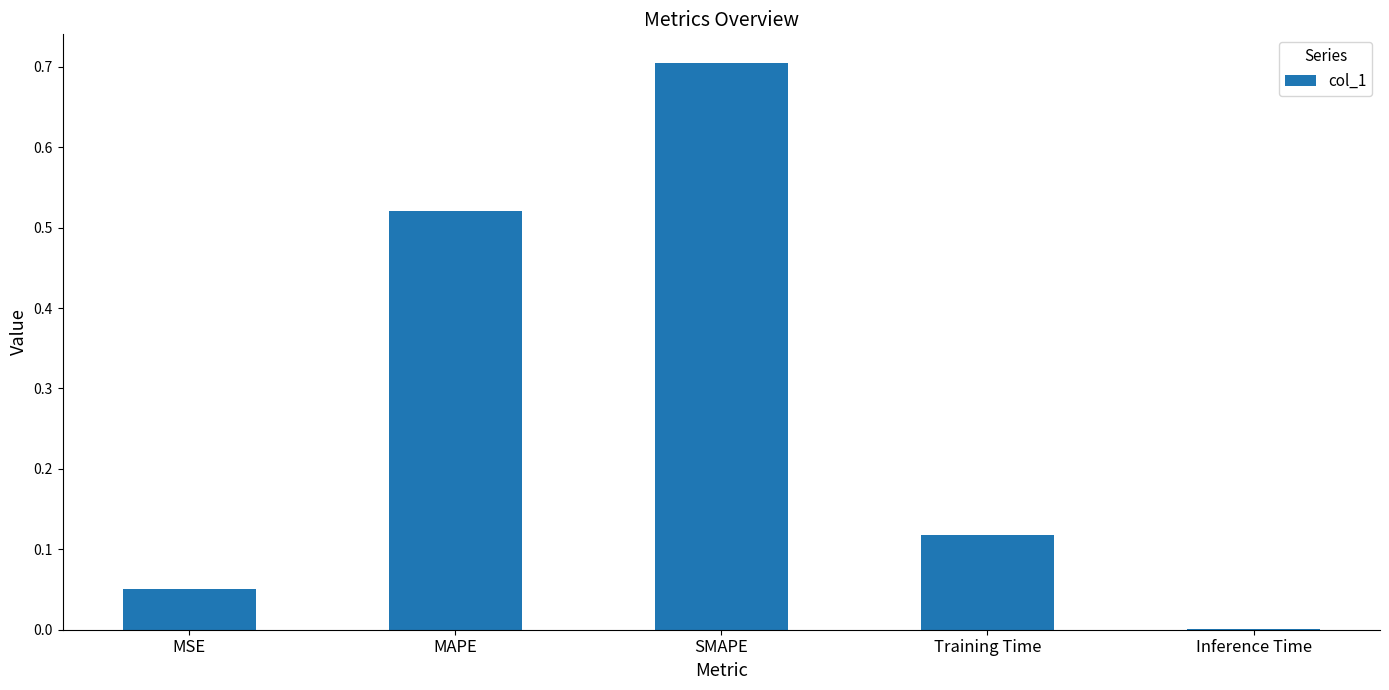

Between Training Time and MSE, which is larger?

Training Time